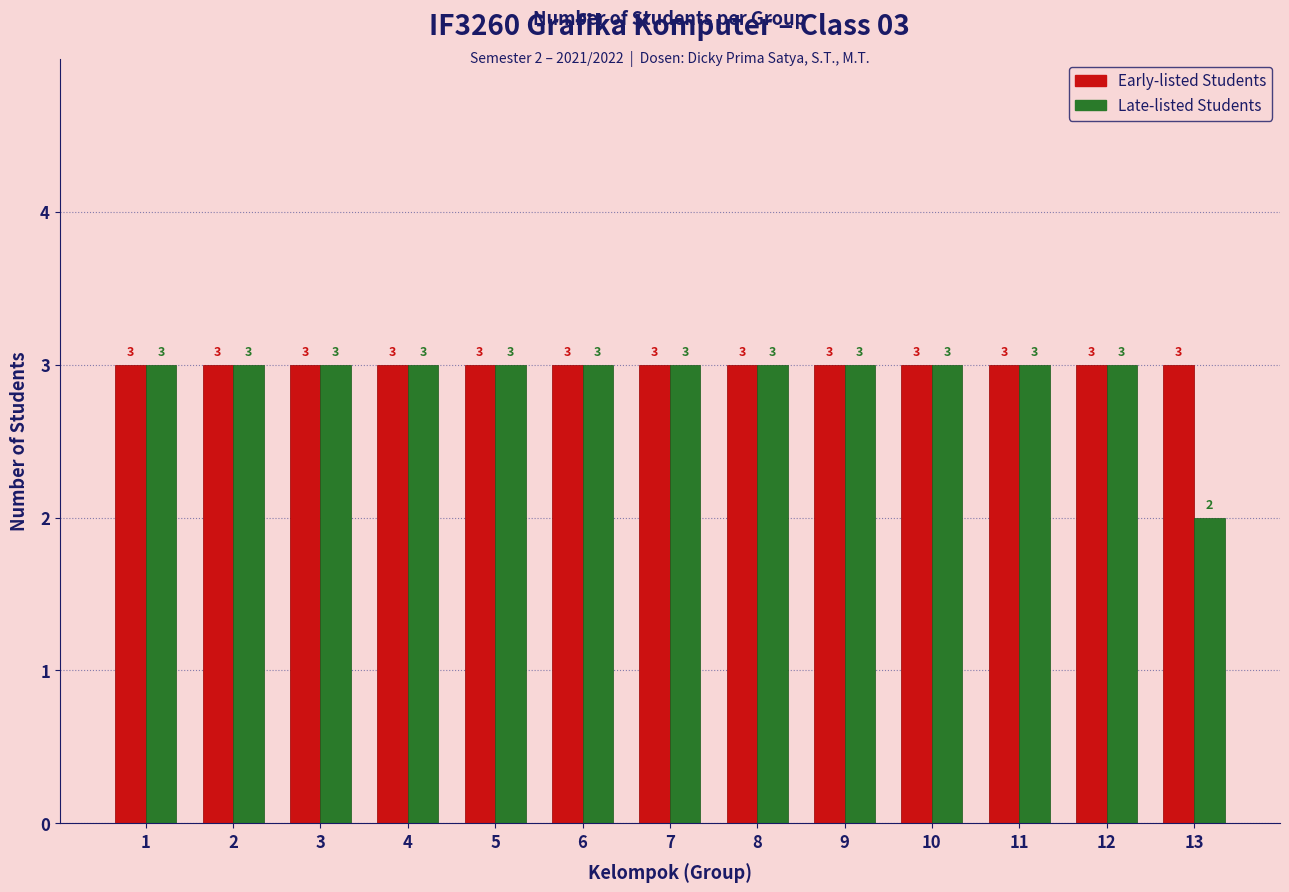

Which label corresponds to the smallest value in the chart?

13